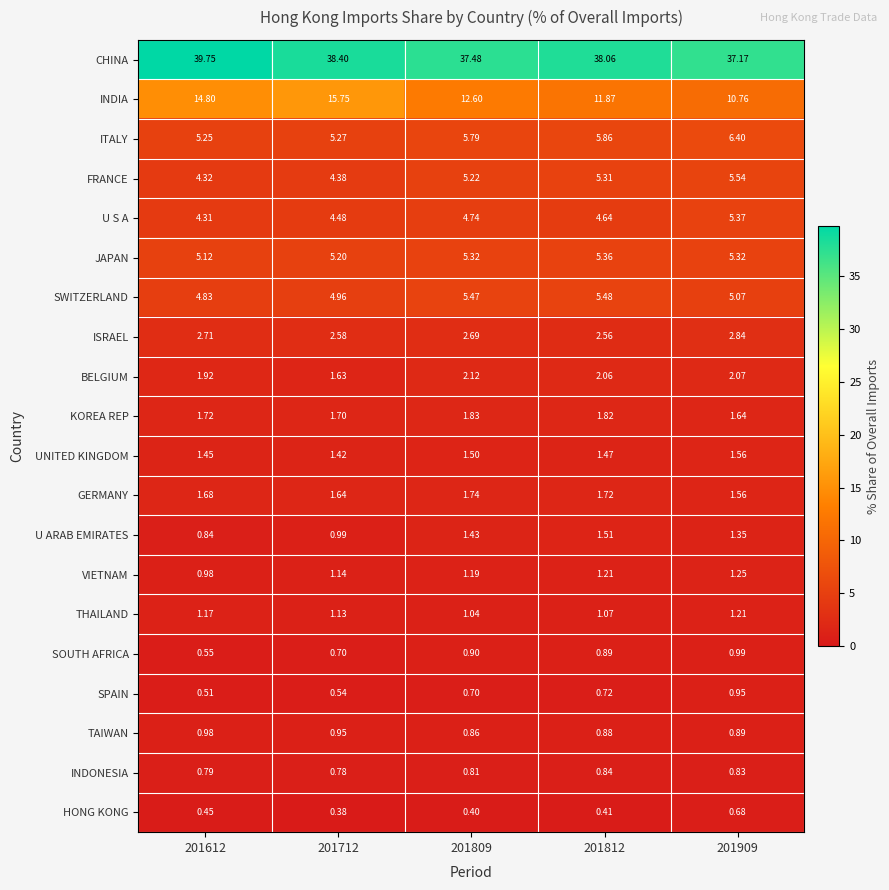

Which series has the largest total across all categories?

CHINA